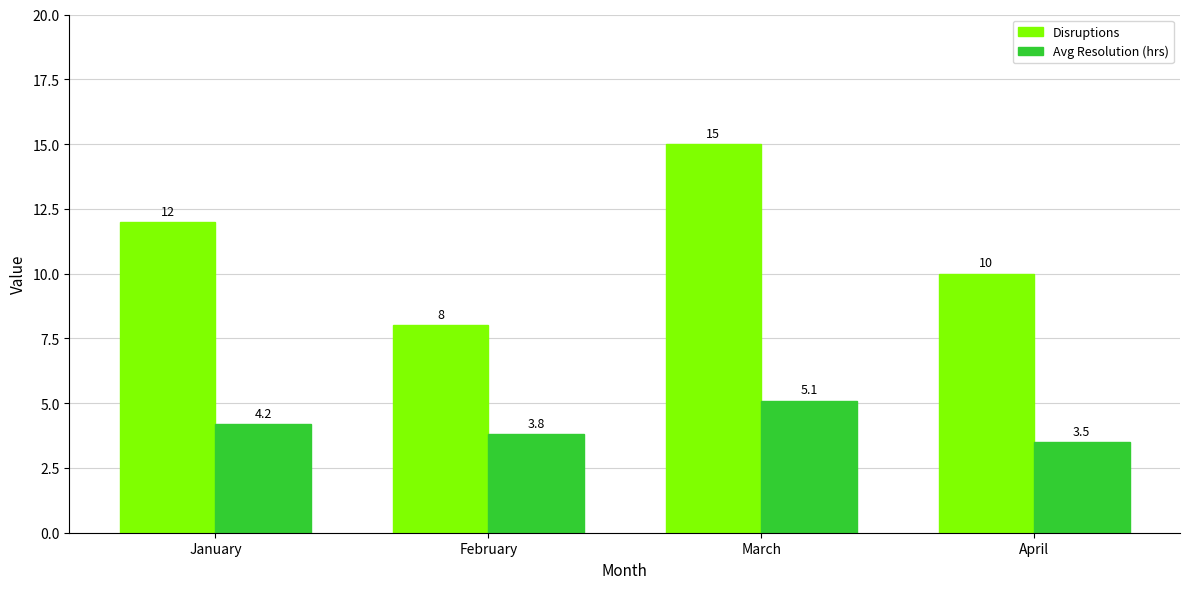

How many series are shown in this chart?

2